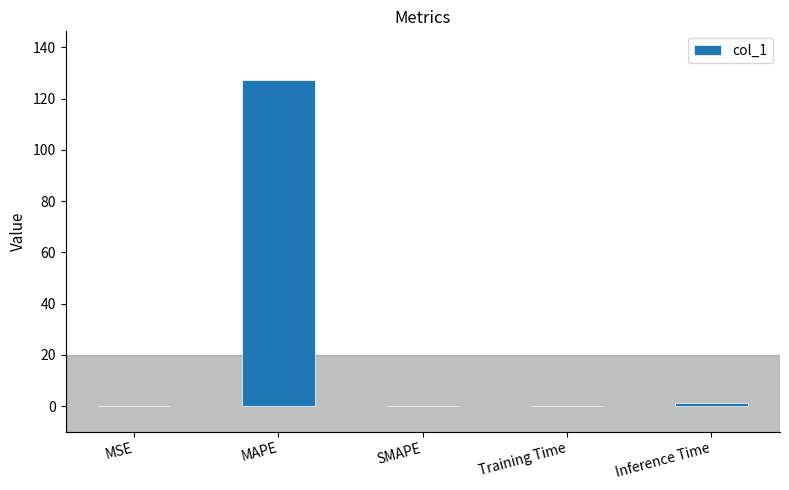

True or false: the data shows 0.0 at SMAPE.

True